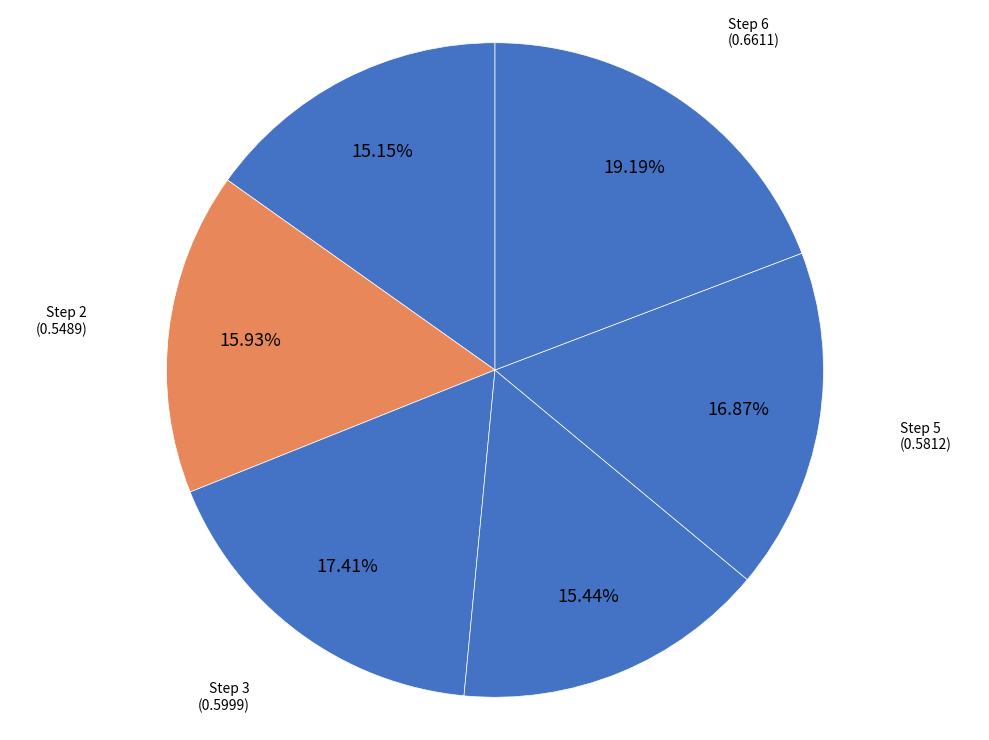

Is there a majority slice in this chart?

No